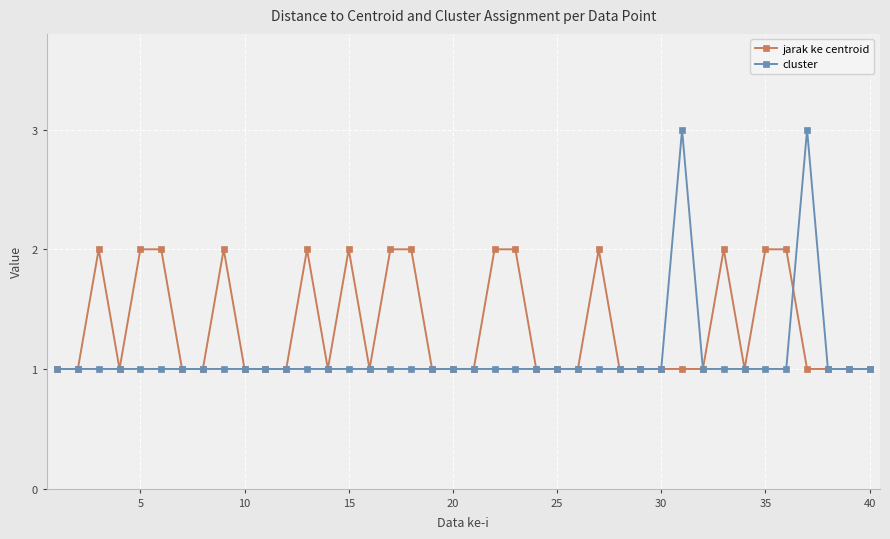

Which series has the widest spread of values?

cluster